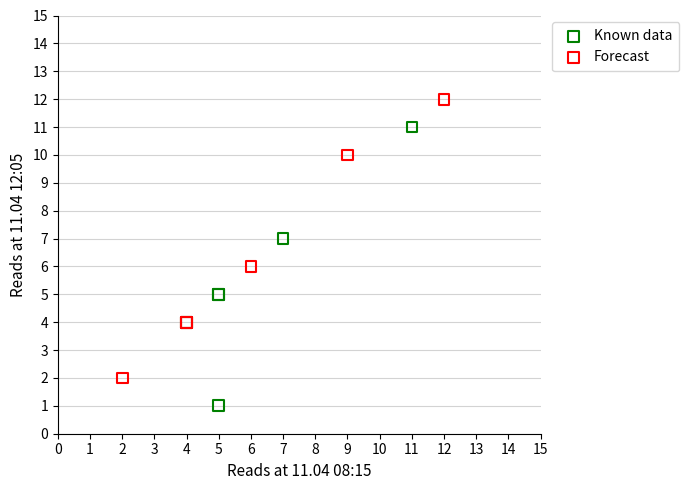

Which series contains the lowest Y value?

Known data